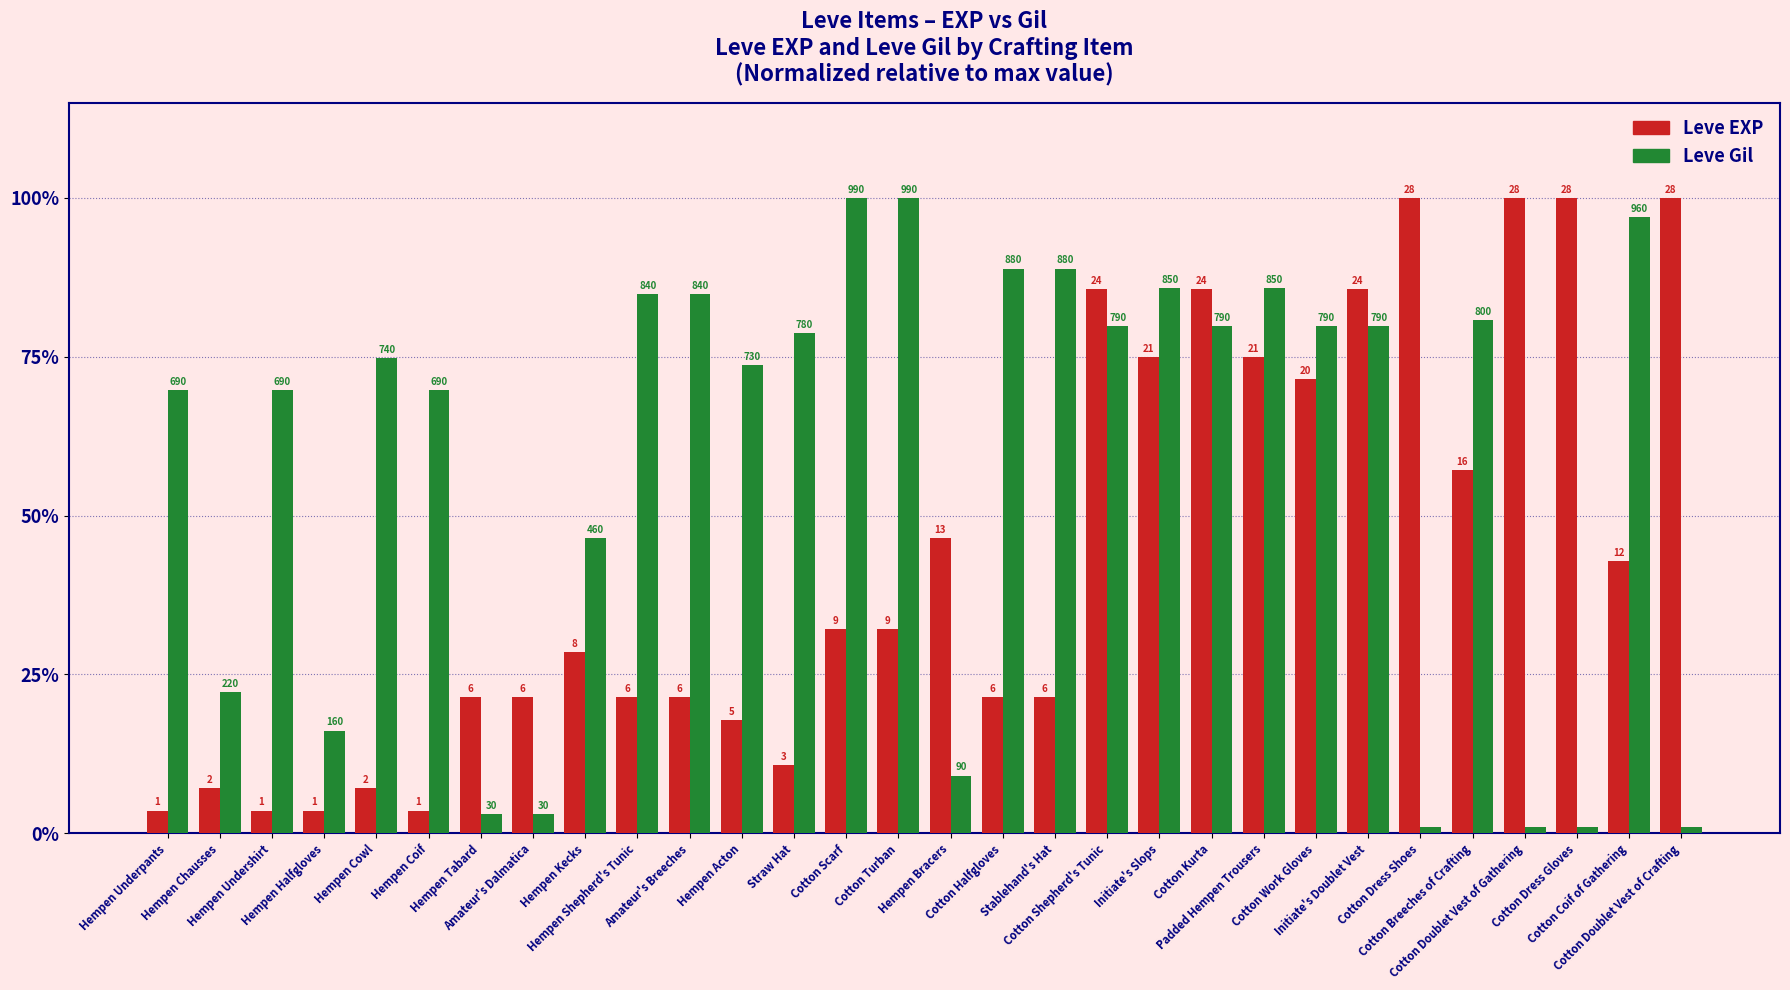

Reading right to left, extract all data points from this chart.

Leve EXP: 100.0	42.9	100.0	100.0	57.1	100.0	85.7	71.4	75.0	85.7	75.0	85.7	21.4	21.4	46.4	32.1	32.1	10.7	17.9	21.4	21.4	28.6	21.4	21.4	3.6	7.1	3.6	3.6	7.1	3.6
Leve Gil: 1.0	97.0	1.0	1.0	80.8	1.0	79.8	79.8	85.9	79.8	85.9	79.8	88.9	88.9	9.1	100.0	100.0	78.8	73.7	84.8	84.8	46.5	3.0	3.0	69.7	74.7	16.2	69.7	22.2	69.7